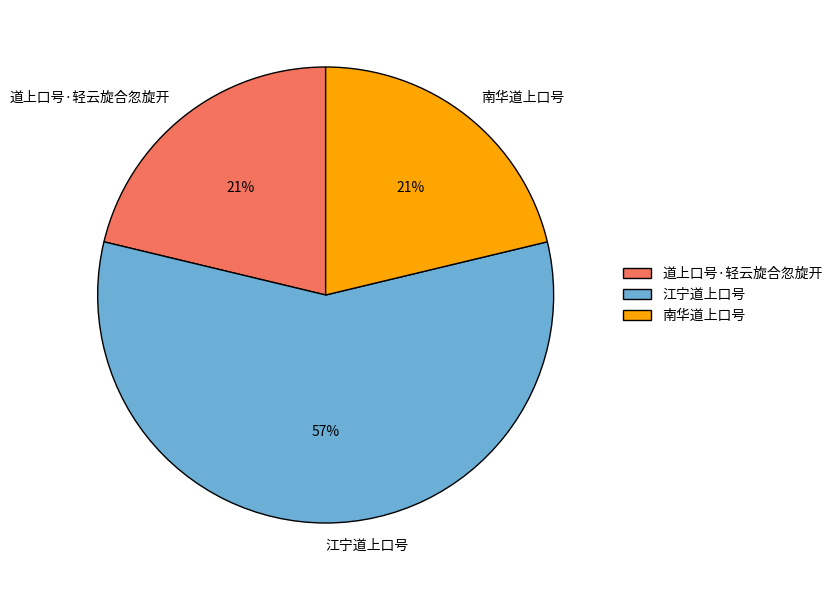

What percentage is the 南华道上口号 slice, to the nearest percent?

21%